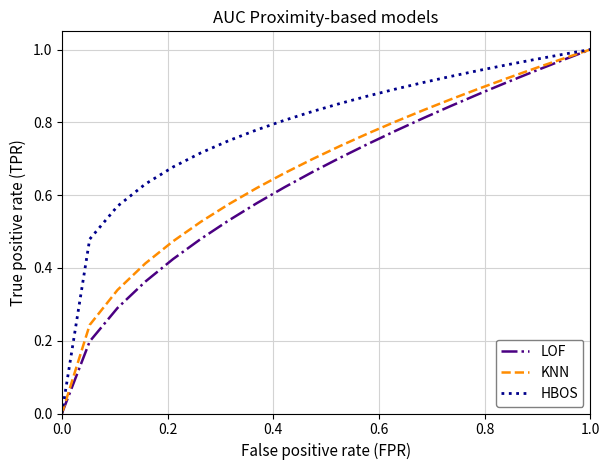

Which series has the largest total across all categories?

HBOS